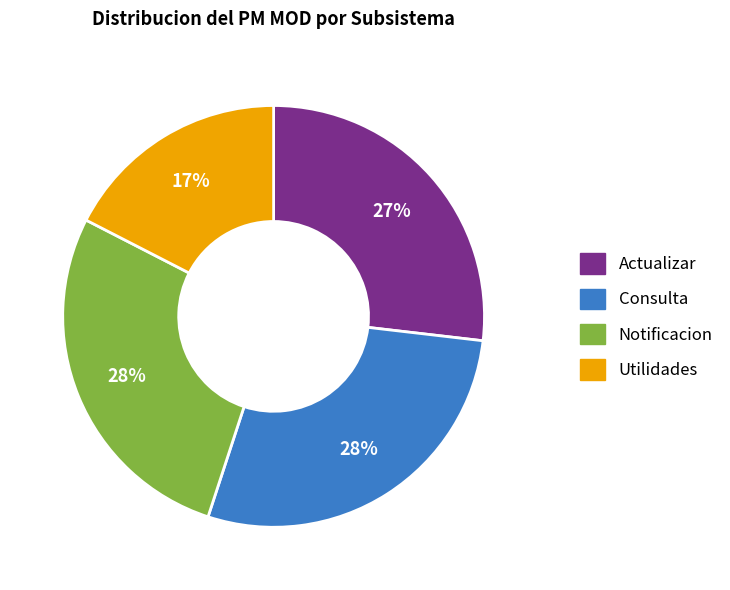

Count the number of slices in the pie.

4